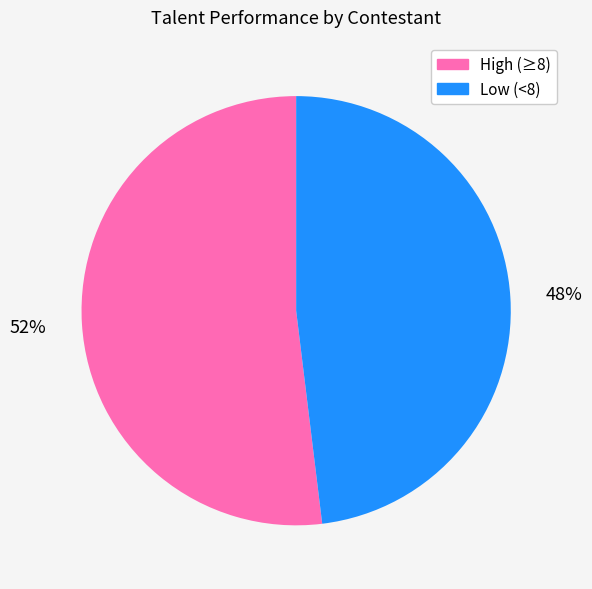

To the nearest percent, what portion does High (≥8) represent?

52%